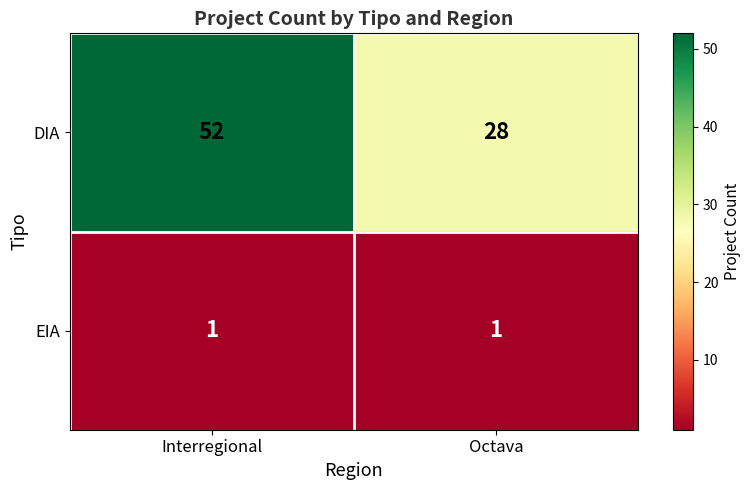

At which category is the sum across all series the highest?

Interregional